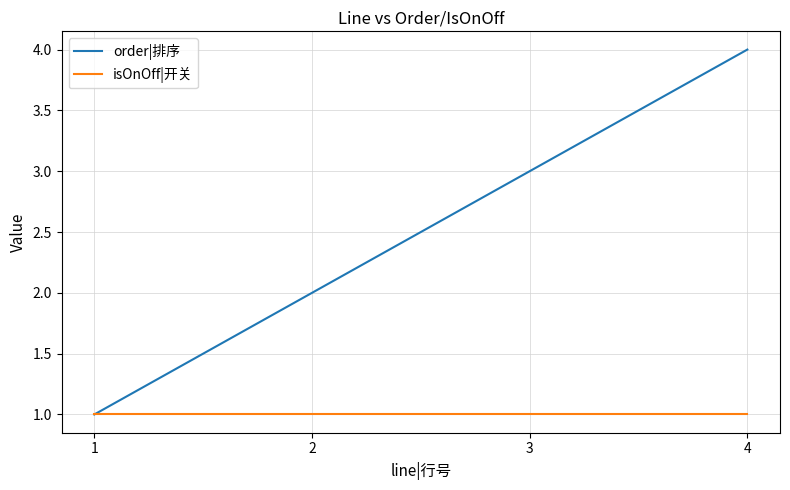

What is the average value of the isOnOff|开关 series?

1